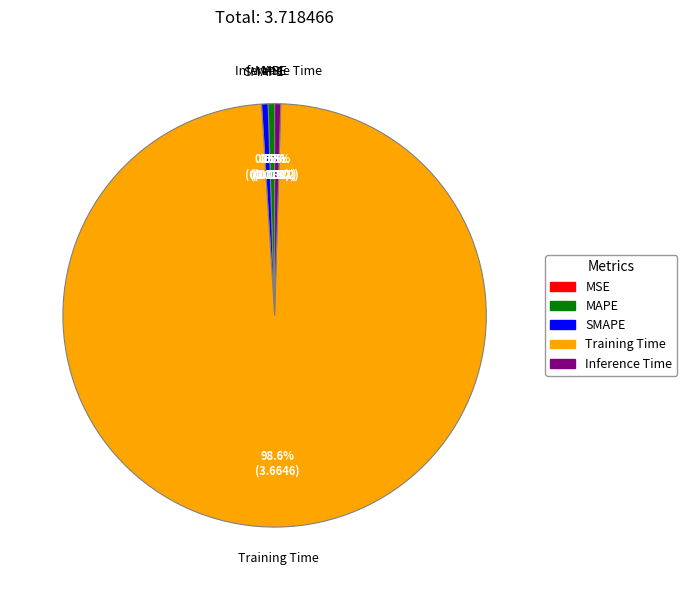

Is SMAPE the majority of the pie?

No